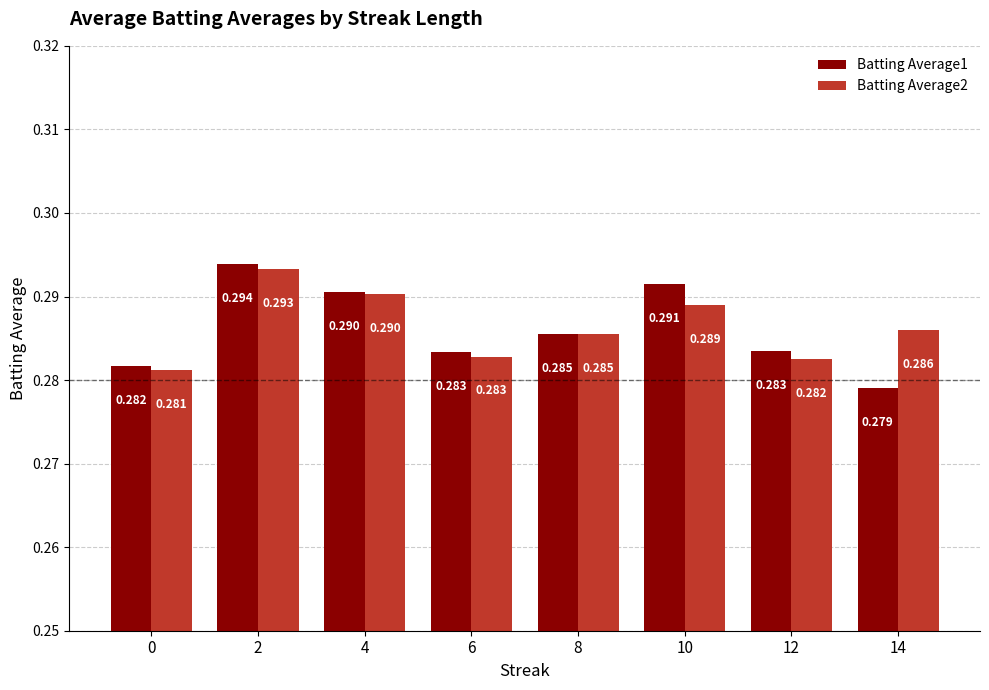

Is the value of Batting Average2 at 0 greater than the value of Batting Average1 at 0?

No